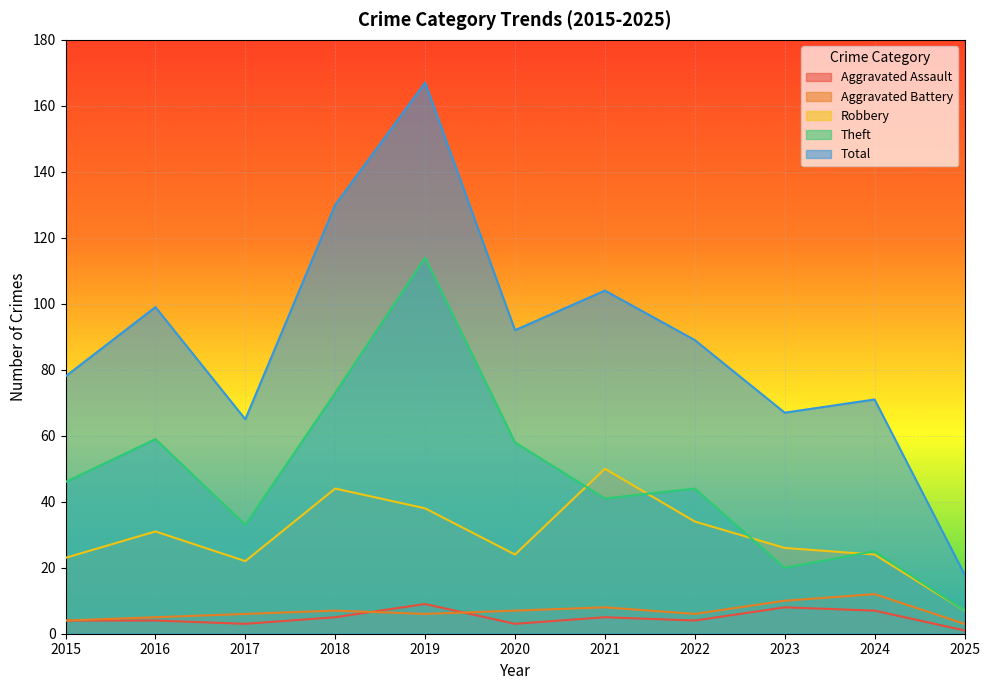

What is the highest value of the Total series?

167